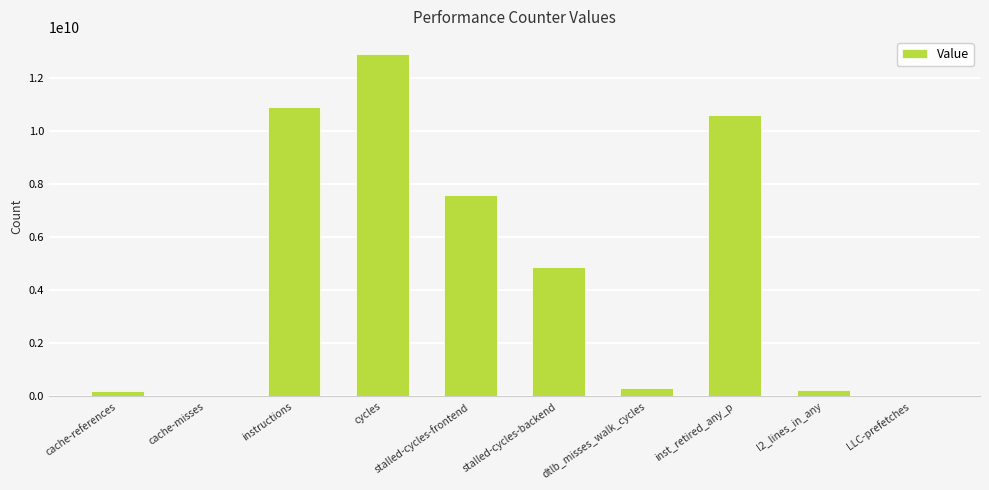

What is the approximate value at instructions, to the nearest 50?

10903500250